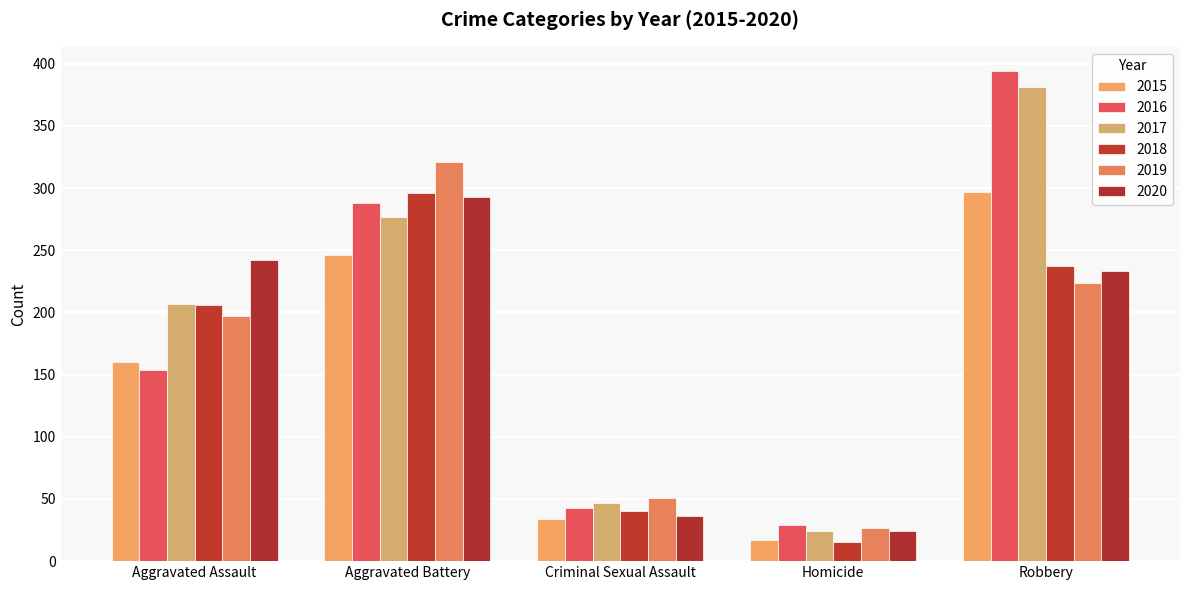

How many series are shown in this chart?

6